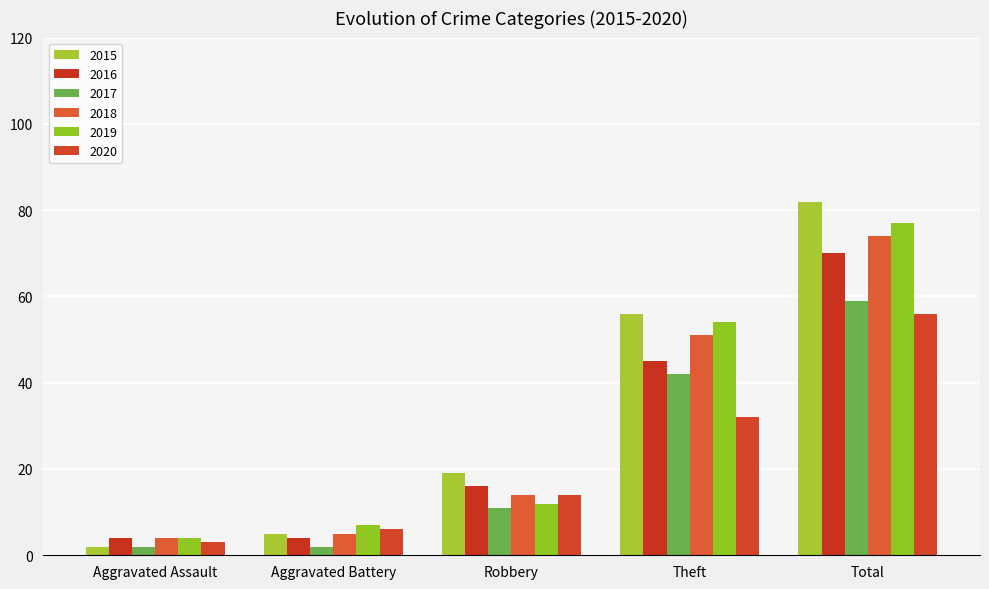

Reading left to right, extract all data points from this chart.

2015: Aggravated Assault=2	Aggravated Battery=5	Robbery=19	Theft=56	Total=82
2017: Aggravated Assault=2	Aggravated Battery=2	Robbery=11	Theft=42	Total=59
2019: Aggravated Assault=4	Aggravated Battery=7	Robbery=12	Theft=54	Total=77
2016: Aggravated Assault=4	Aggravated Battery=4	Robbery=16	Theft=45	Total=70
2020: Aggravated Assault=3	Aggravated Battery=6	Robbery=14	Theft=32	Total=56
2018: Aggravated Assault=4	Aggravated Battery=5	Robbery=14	Theft=51	Total=74